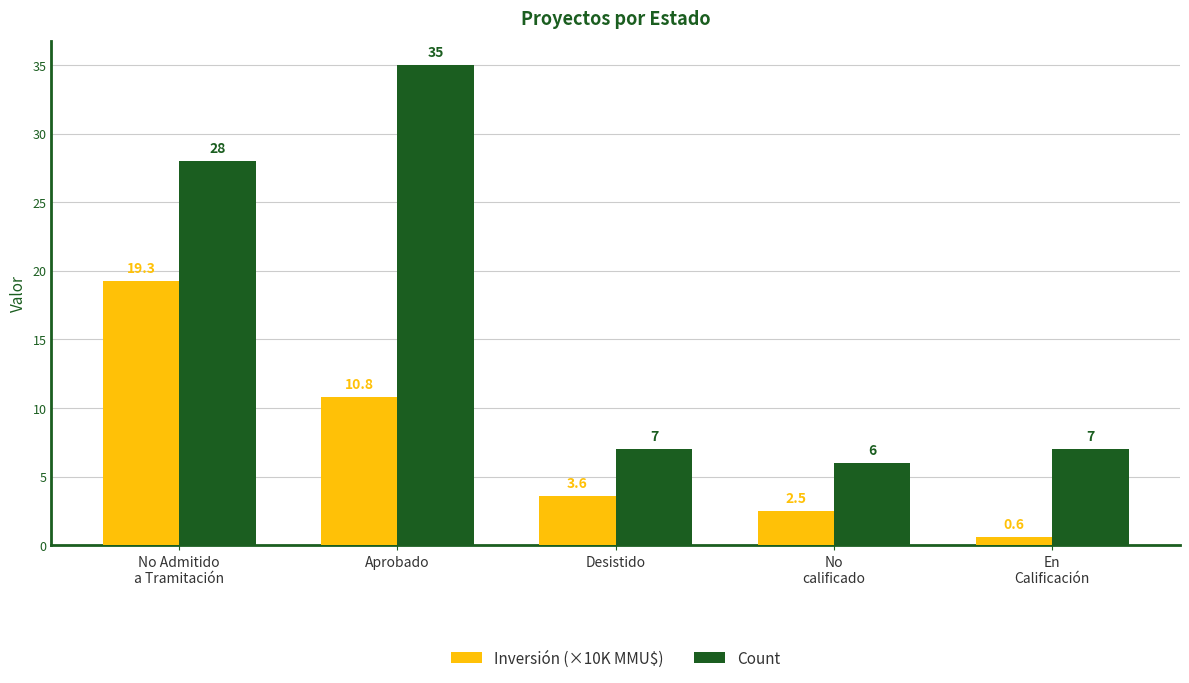

What is the sum of the Inversión (×10K MMU$) values at Desistido and Aprobado?

14.4